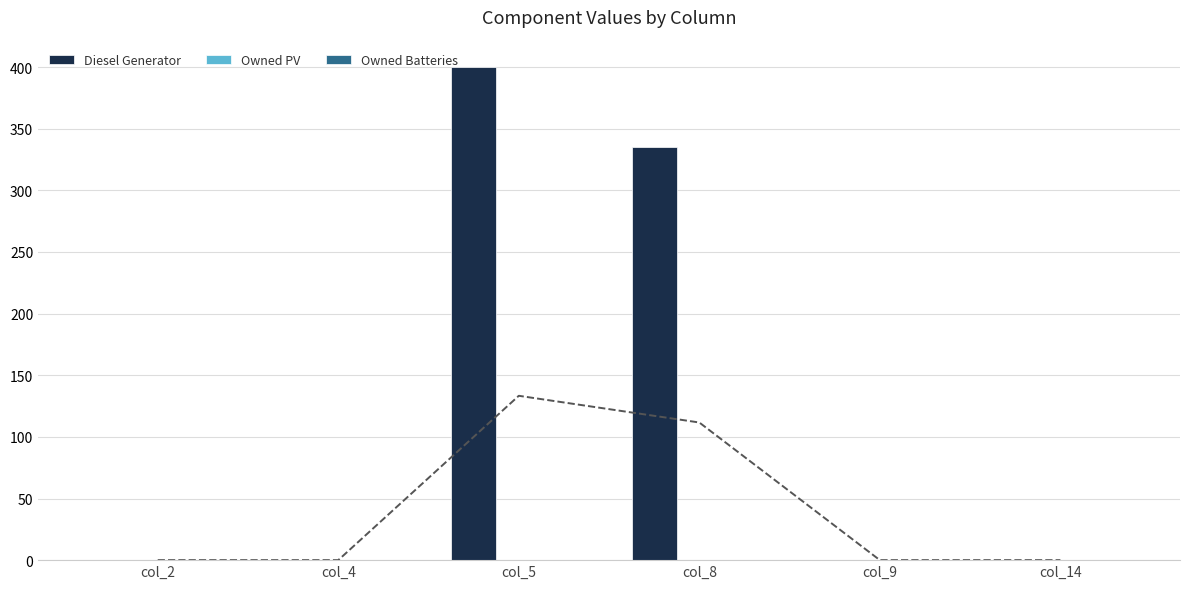

What is the value of the Trend bar at the 3rd from the left?

133.3